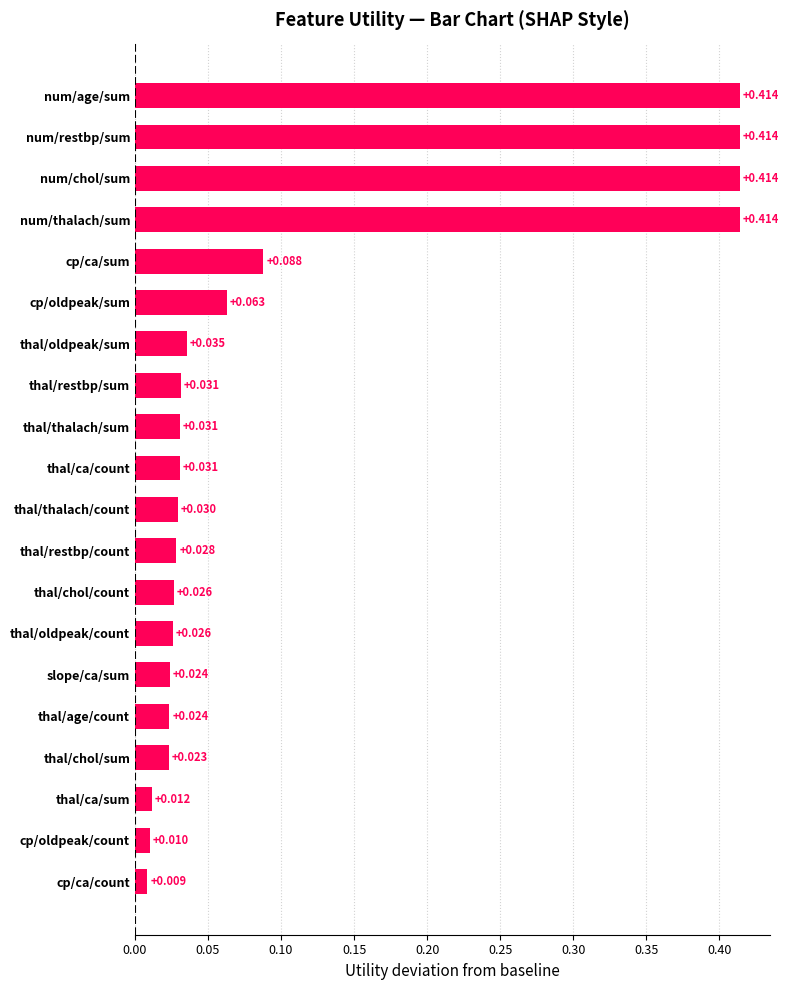

Where is the data nearest to the value 0?

cp/ca/count